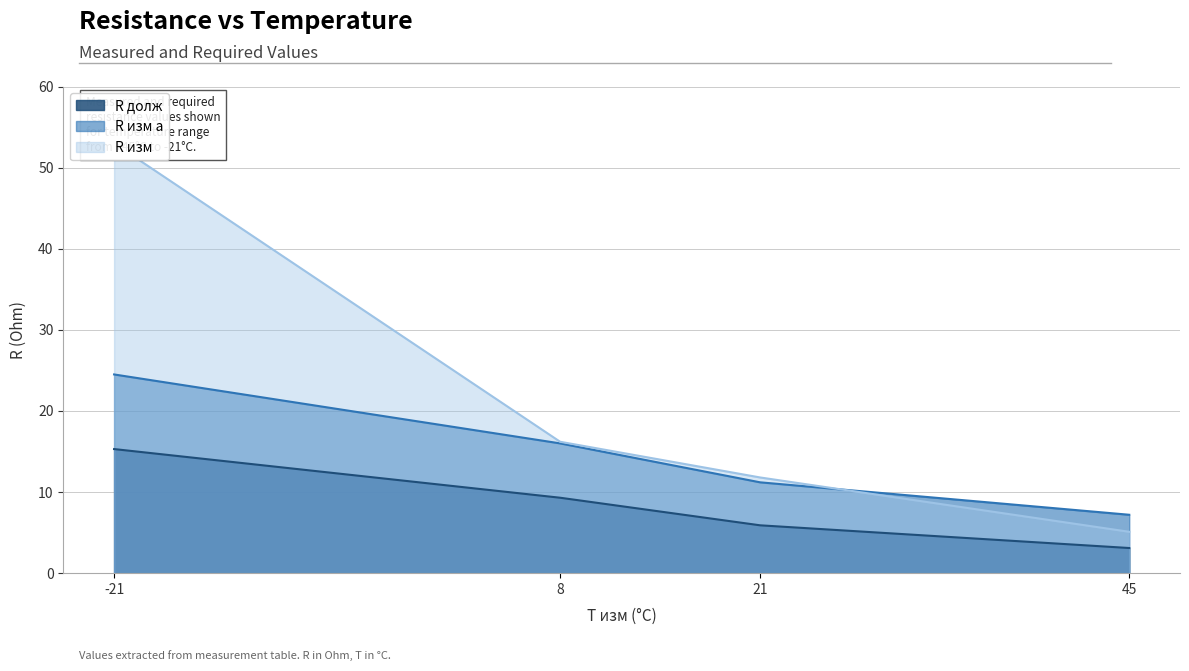

What is the total value across all series at -21?

92.8